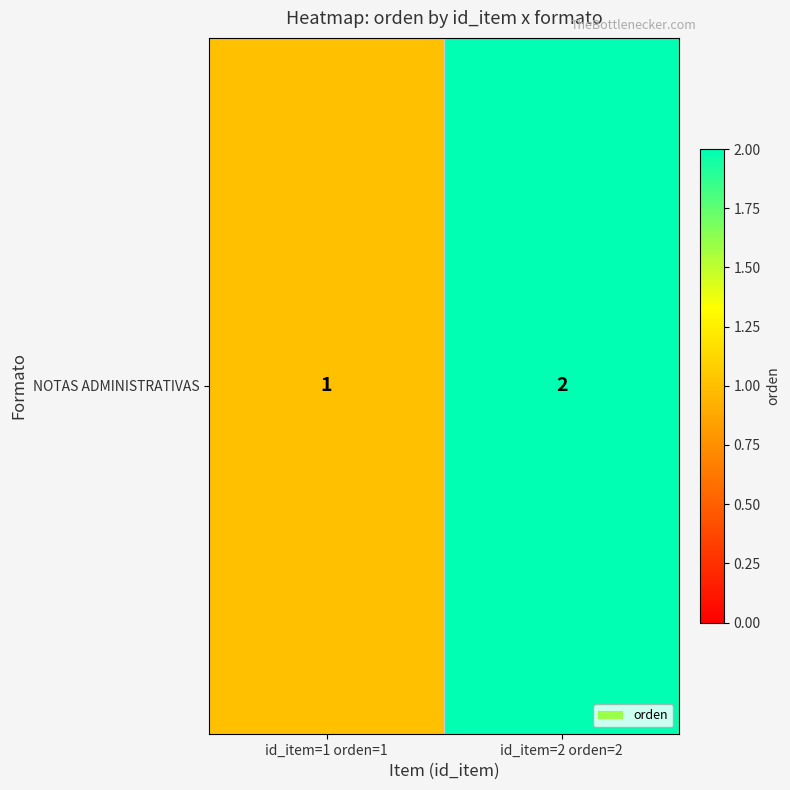

Rank the categories by value from highest to lowest.

id_item=2 orden=2, id_item=1 orden=1